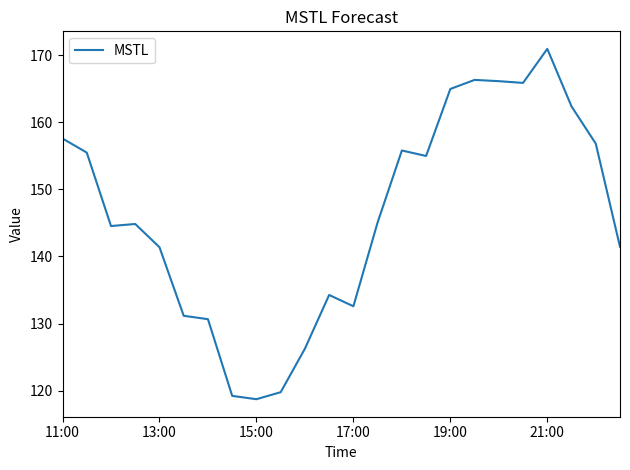

What is the minimum value shown in the chart?

118.7